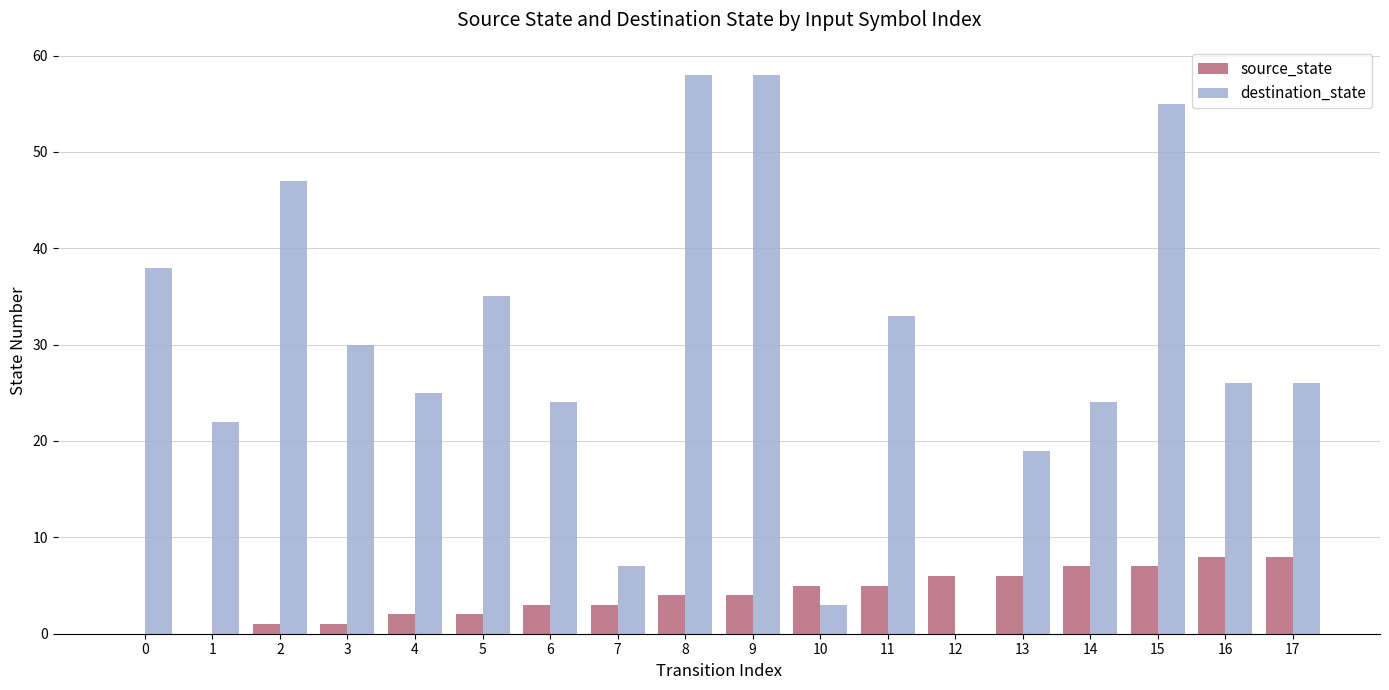

Which series changed the most between 5 and 17?

destination_state